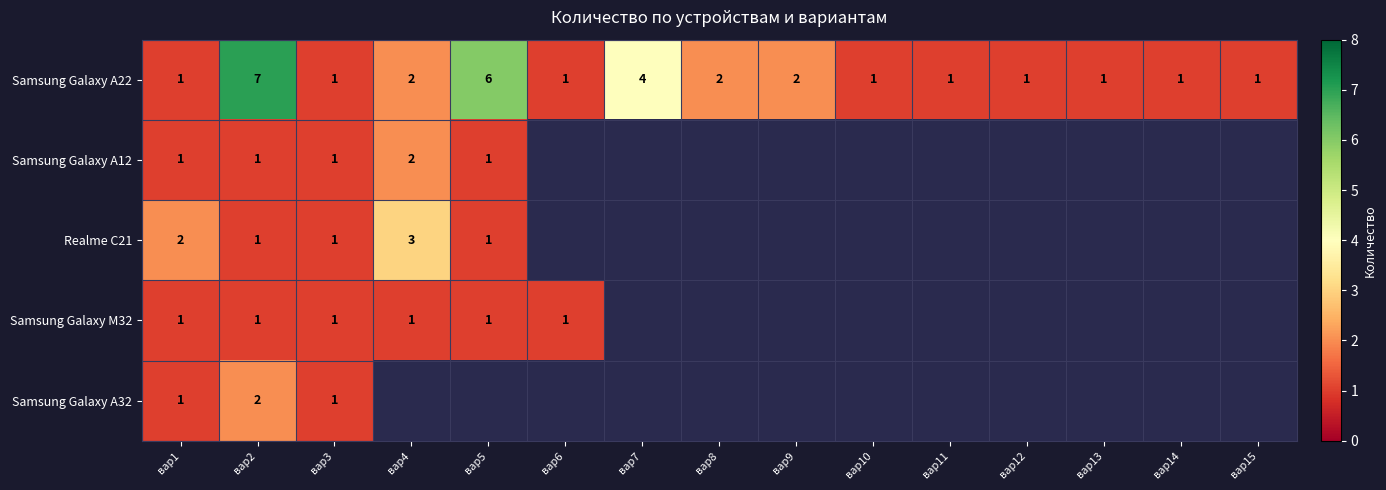

What is the maximum value shown in the chart?

7.0